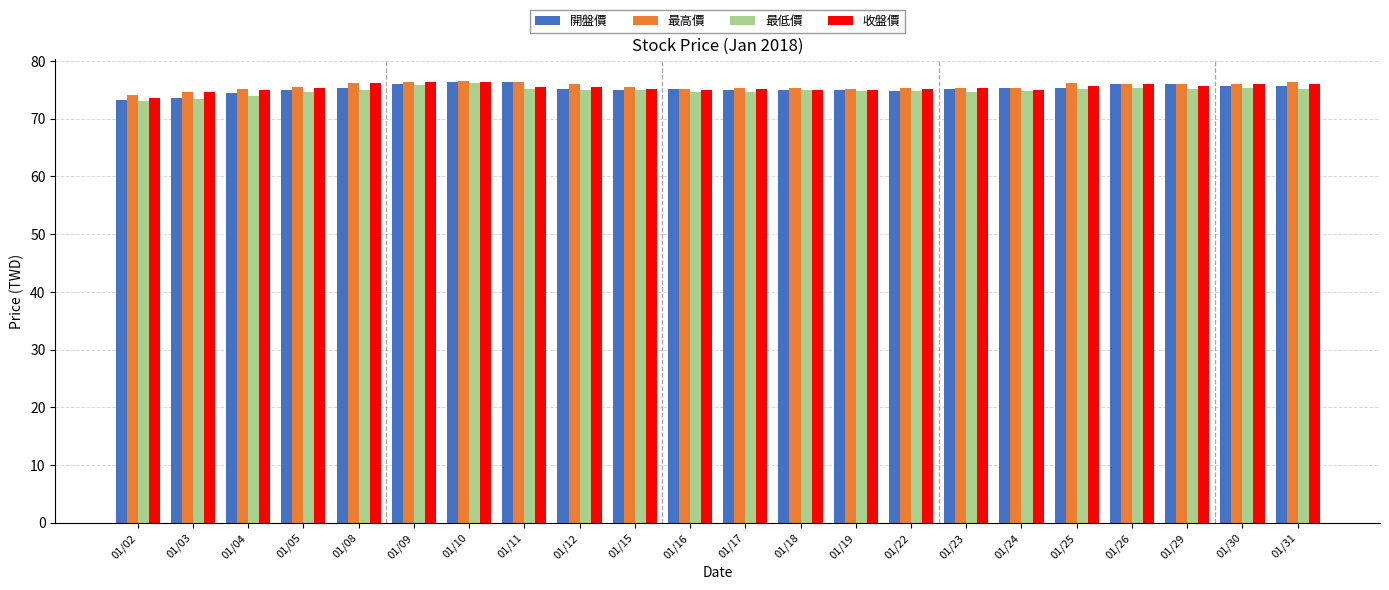

What is the difference between the 最高價 values at 01/22 and 01/30?

0.7